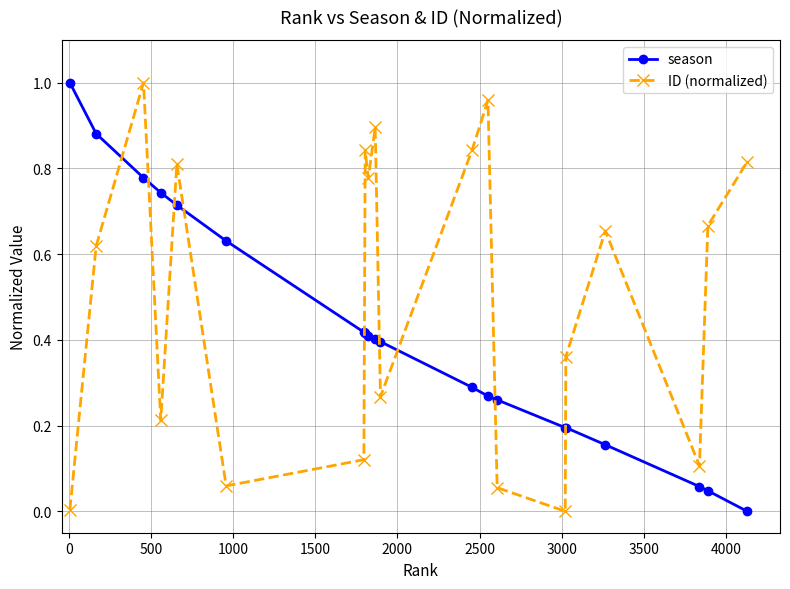

How many lines are shown in the chart?

2